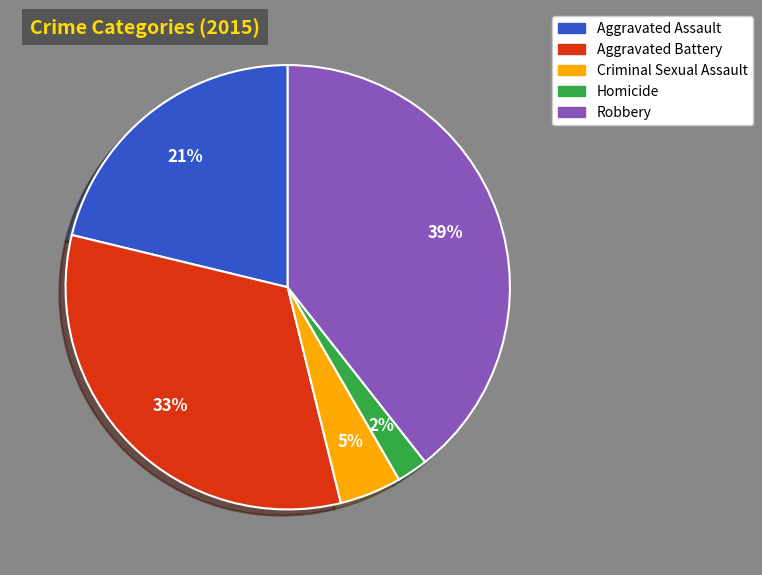

To the nearest percent, what is the combined percentage of Aggravated Assault and Aggravated Battery?

54%